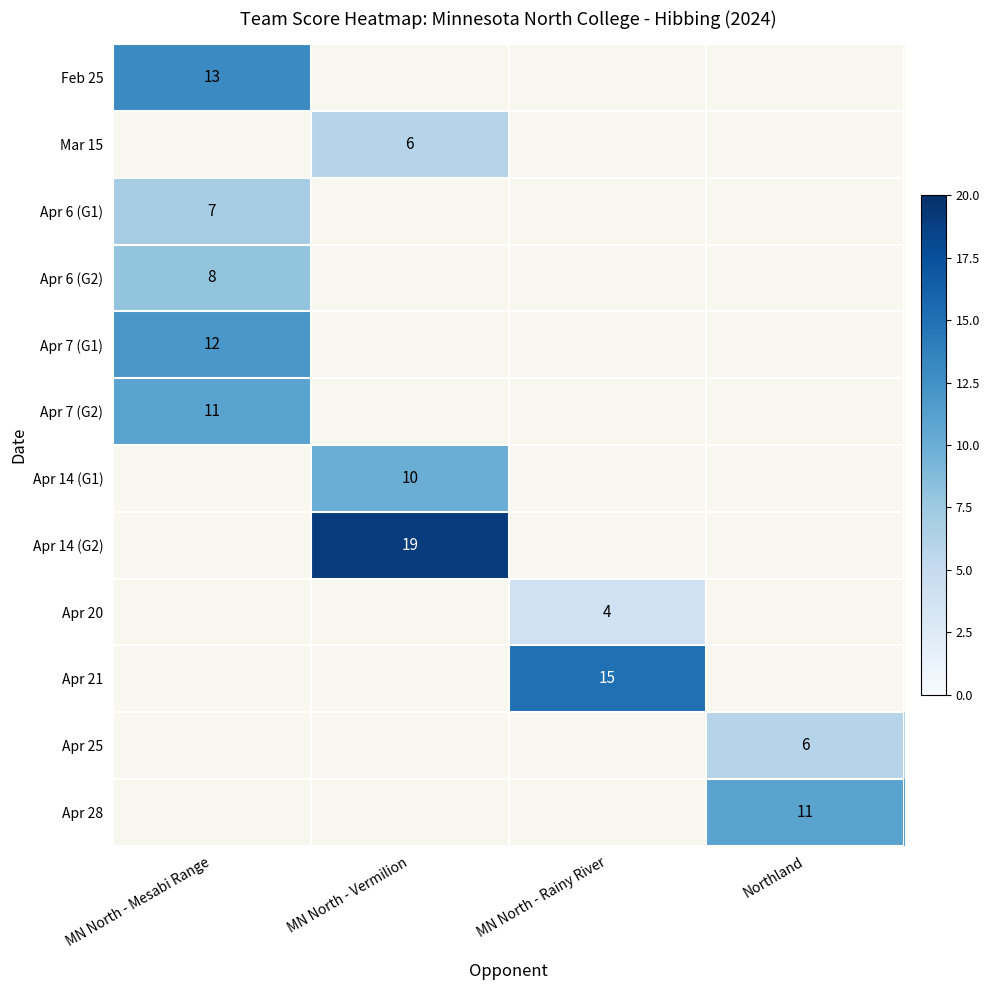

At how many categories does at least one series exceed 4?

4